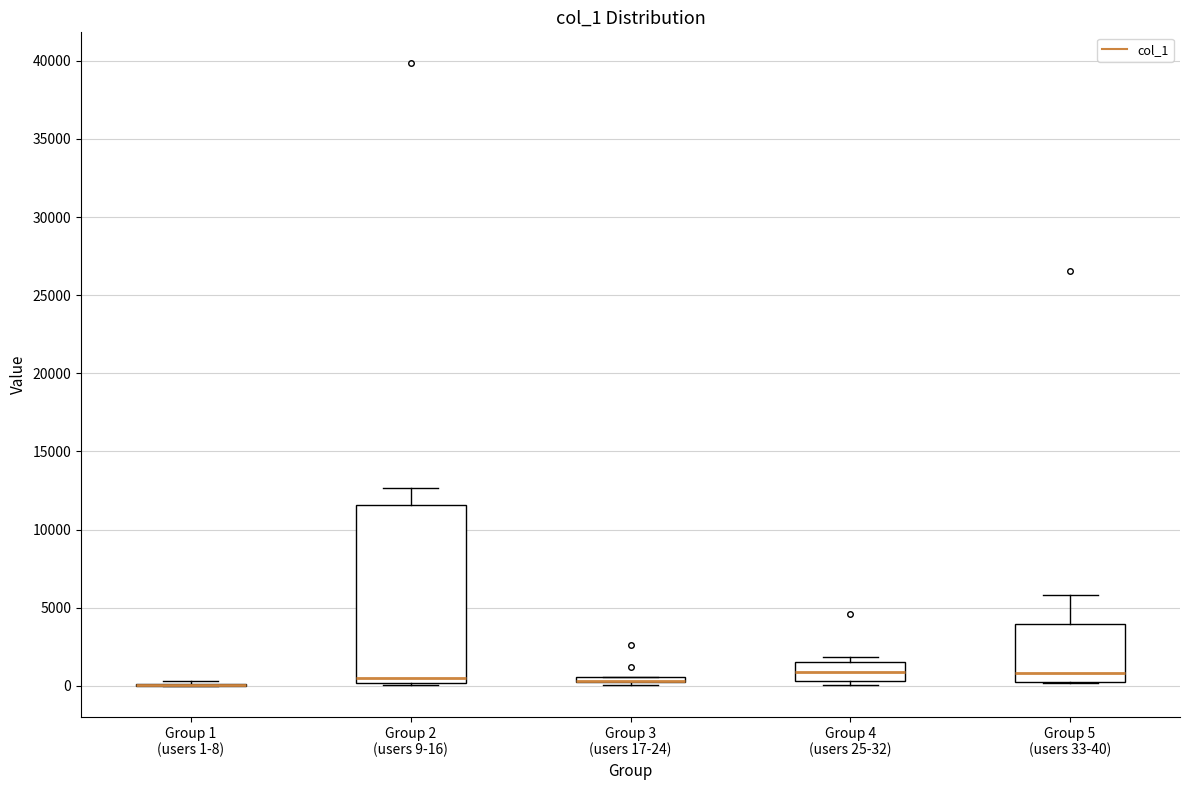

Comparing the boxes themselves (not the whiskers), which one is the tallest?

Group 2 (users 9-16)